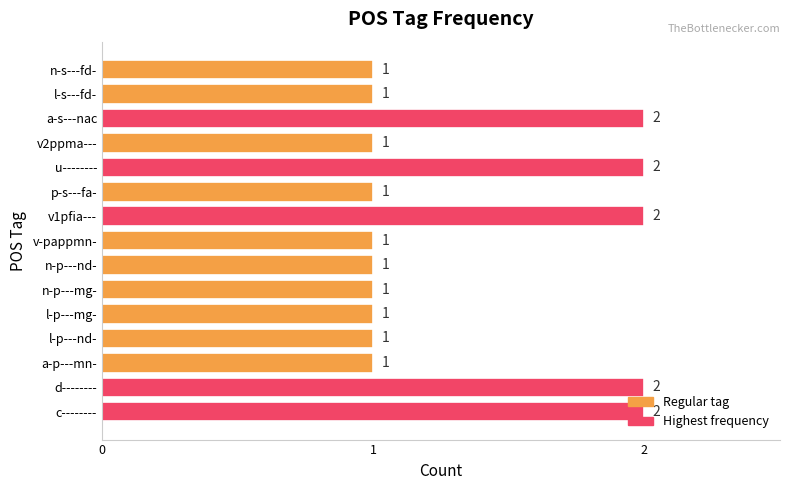

Is it true that the value at l-s---fd- is 2?

False